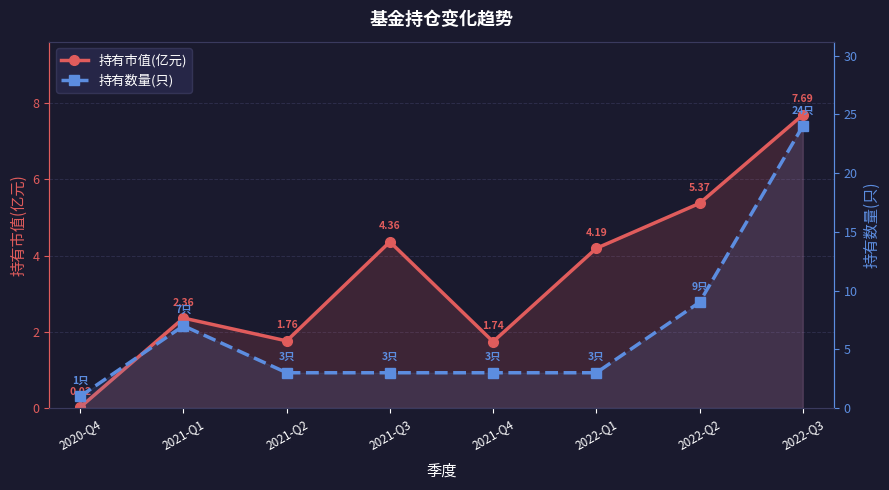

At which label does 持有市值(亿元) first exceed 4?

2021-Q3